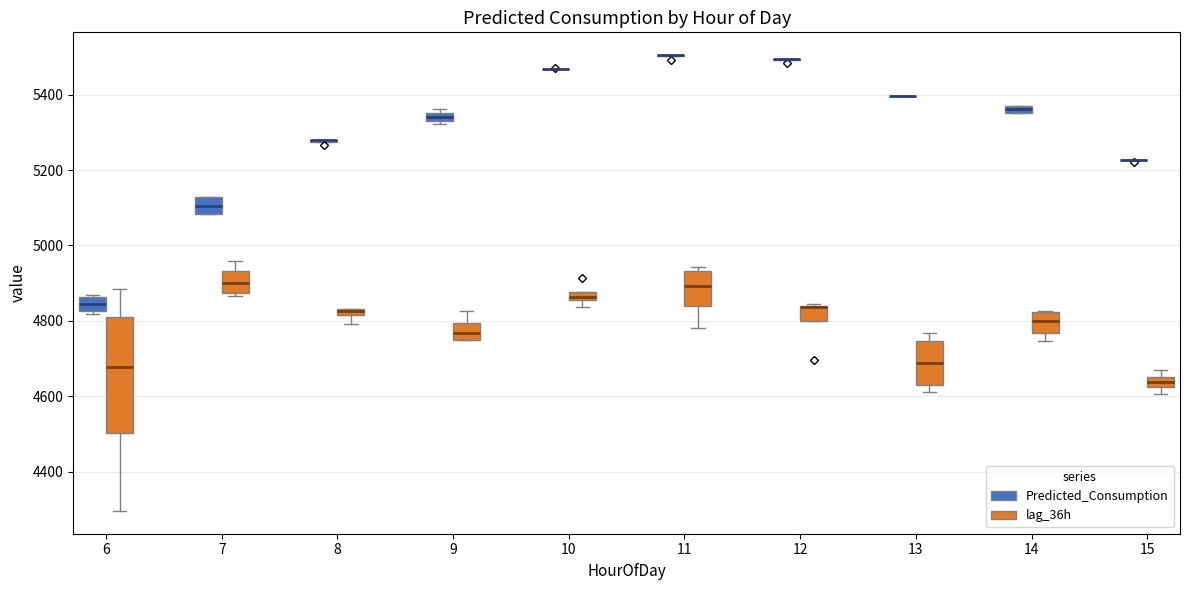

Where is the upper edge of the box for 14 (Predicted_Consumption) on the y-axis? The values are not printed on the chart, so give them approximately, as read against the axis.

5380